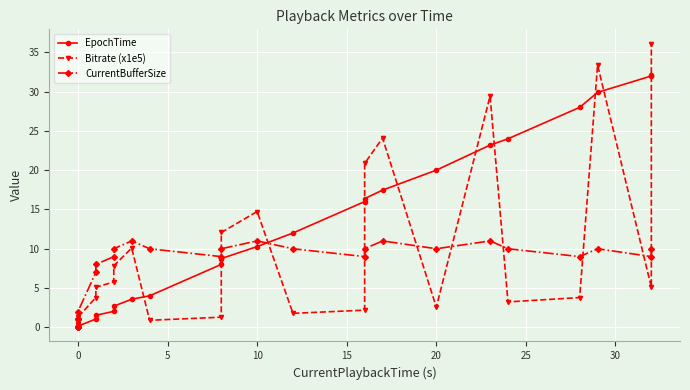

What is the maximum value shown in the chart?

36.1